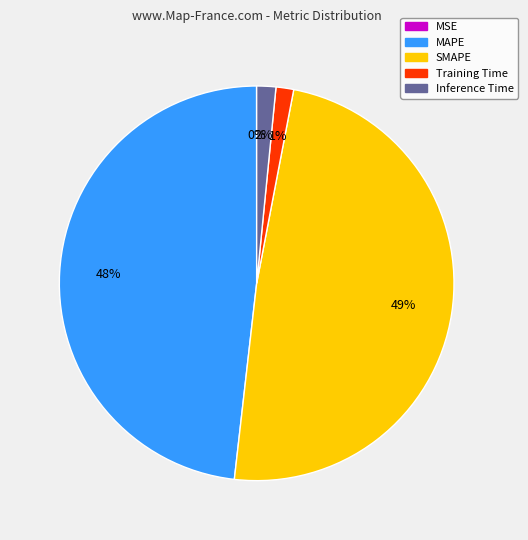

To the nearest percent, what is the combined percentage of SMAPE and Training Time?

50%